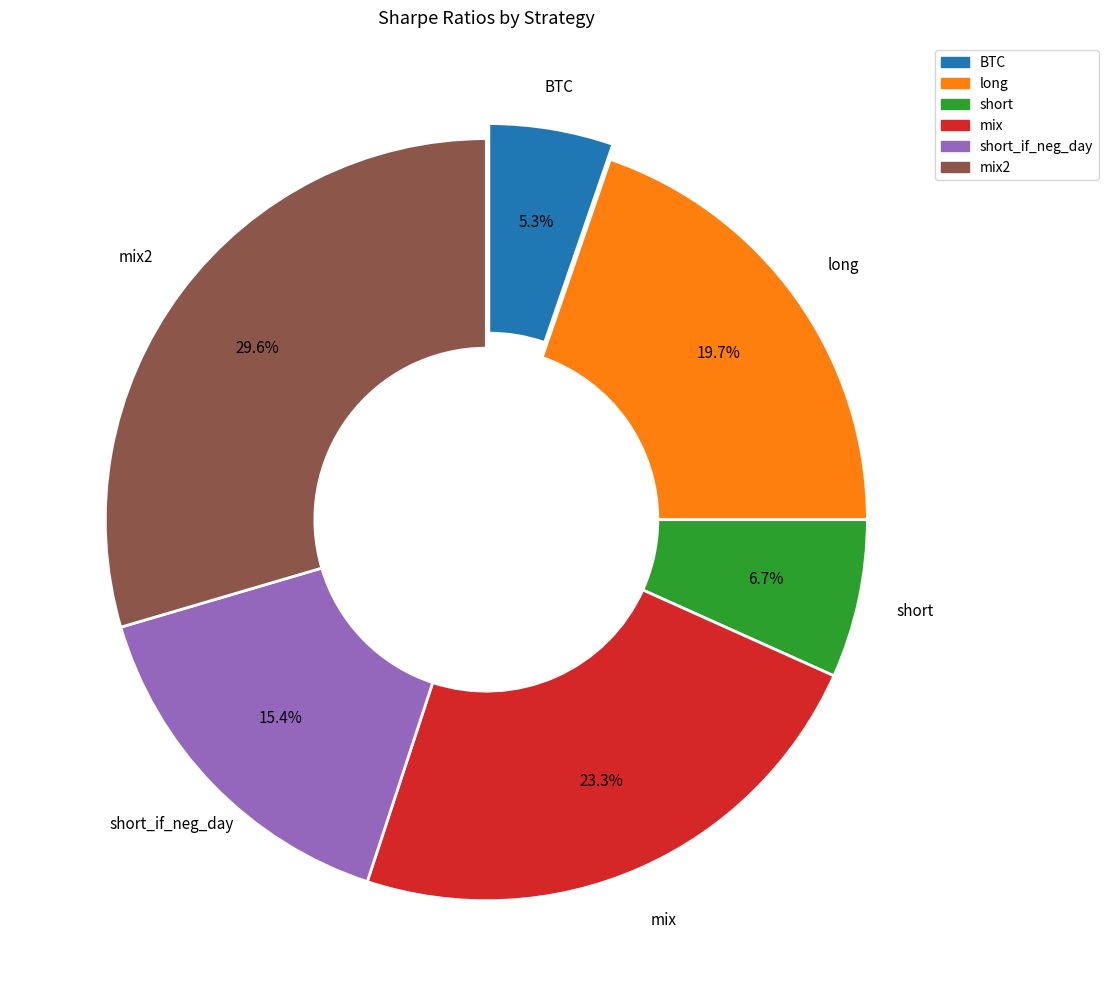

Is short_if_neg_day the majority of the pie?

No